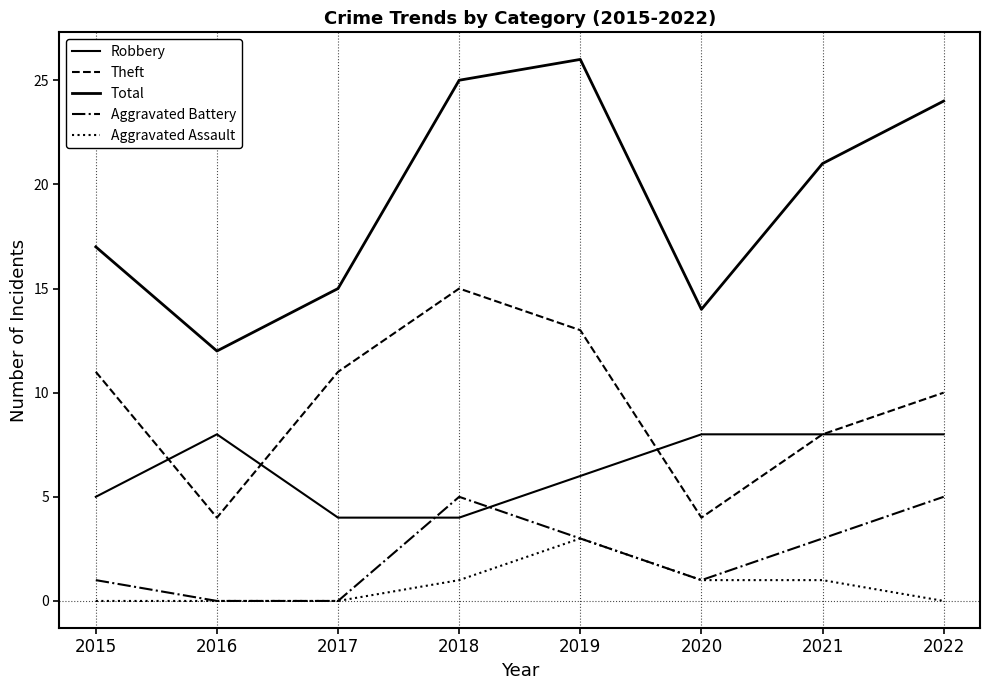

What is the spread (max minus min) of values at 2019?

23